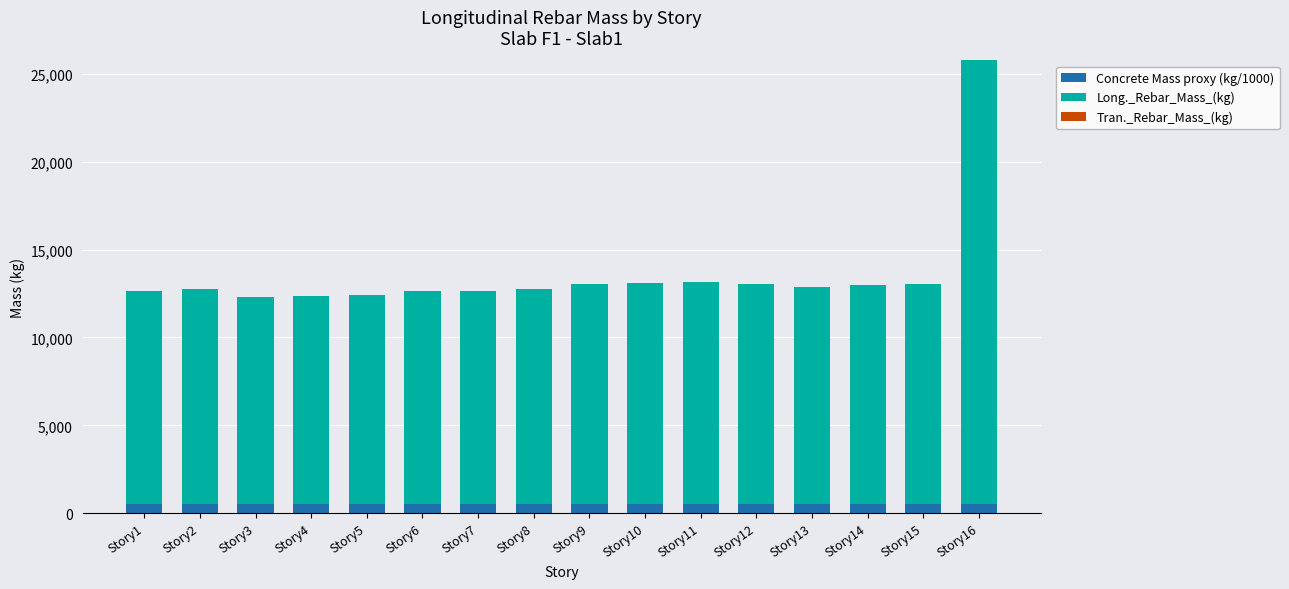

At which category is the sum across all series the highest?

Story16